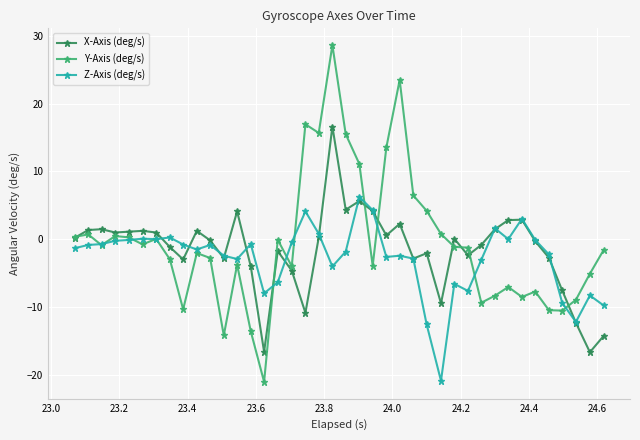

List the series in order of their peak value, lowest first.

Z-Axis (deg/s), X-Axis (deg/s), Y-Axis (deg/s)